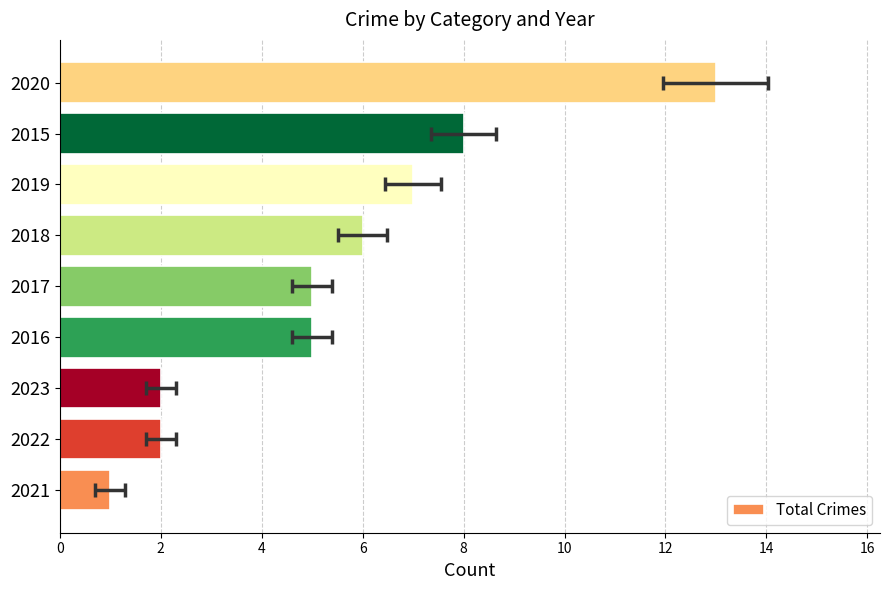

How many distinct data groups are displayed?

1